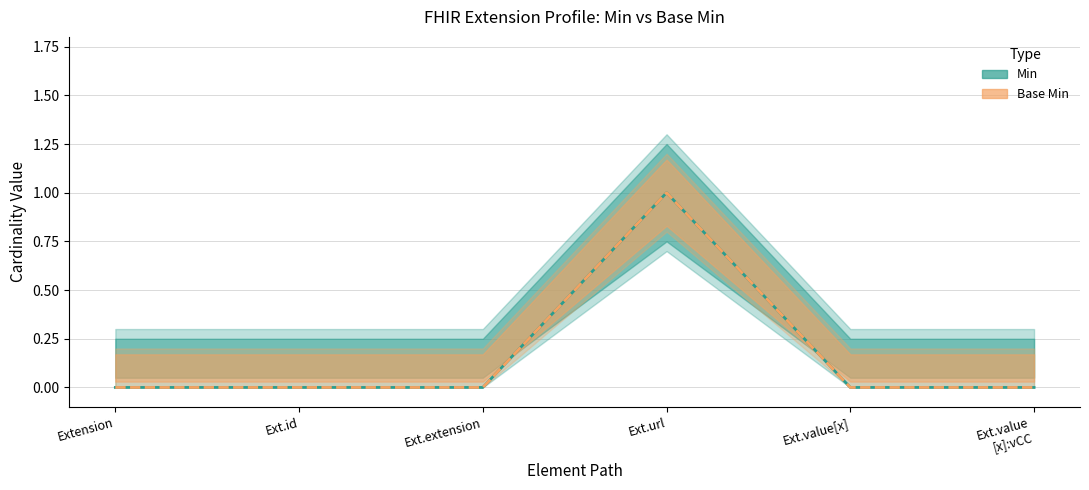

Reading left to right, transcribe all the data shown in this chart.

Min: Extension=0	Ext.id=0	Ext.extension=0	Ext.url=1	Ext.value[x]=0	Ext.value
[x]:vCC=0
Base Min: Extension=0	Ext.id=0	Ext.extension=0	Ext.url=1	Ext.value[x]=0	Ext.value
[x]:vCC=0